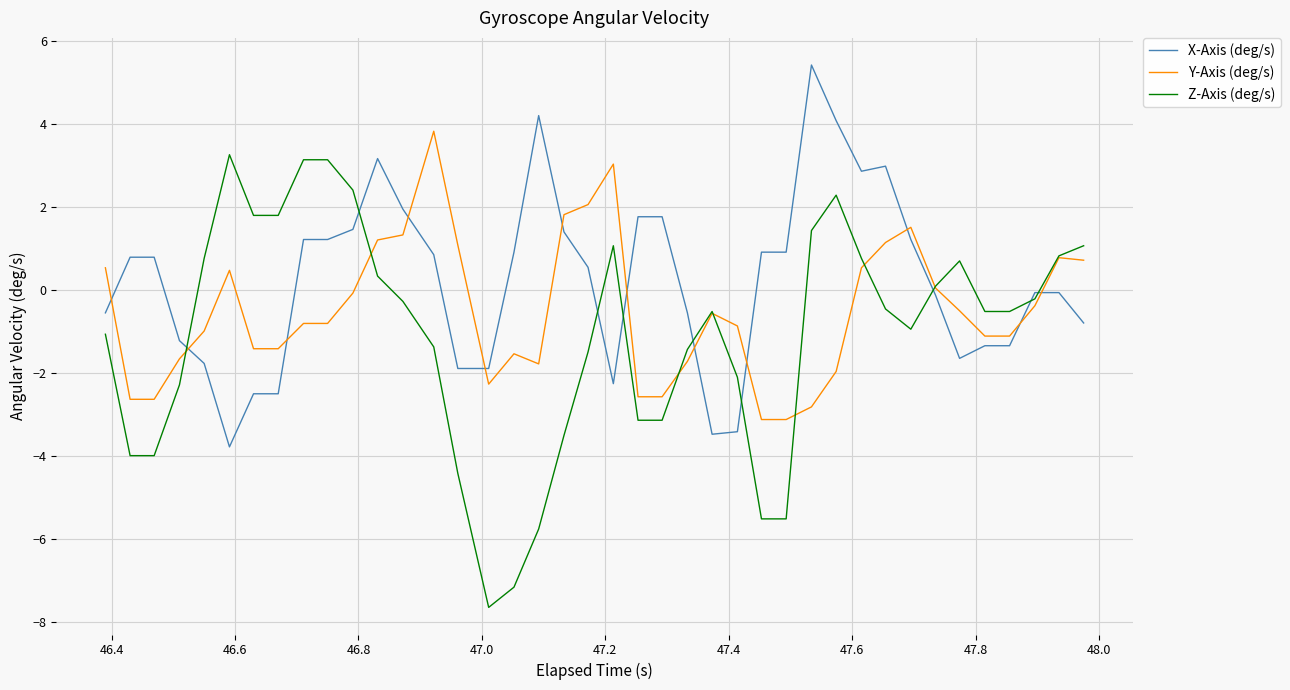

How many distinct data groups are displayed?

3